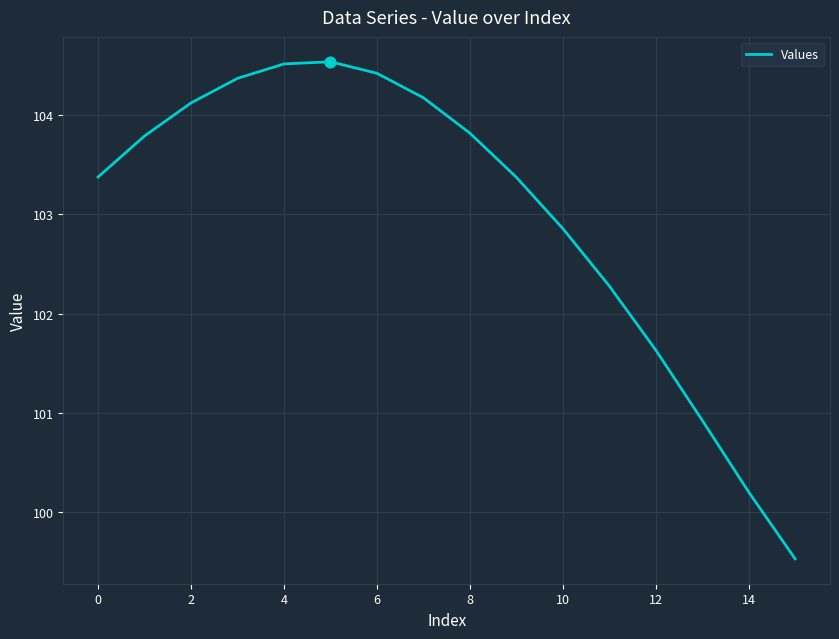

What is the greatest value displayed?

104.5